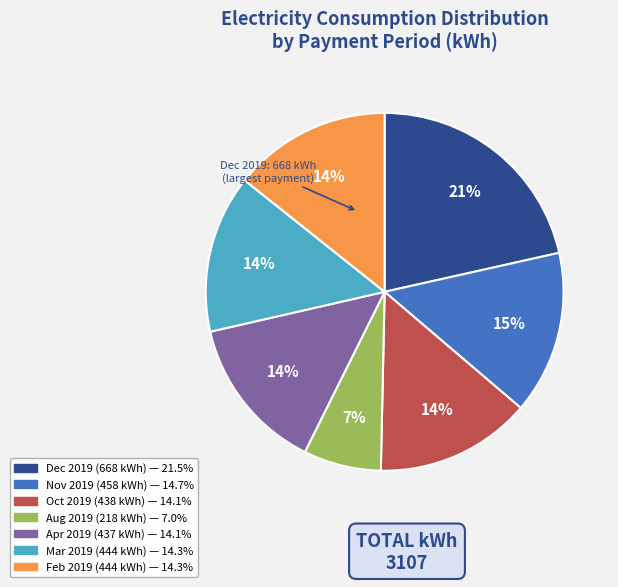

To the nearest percent, what is the average slice percentage?

14%